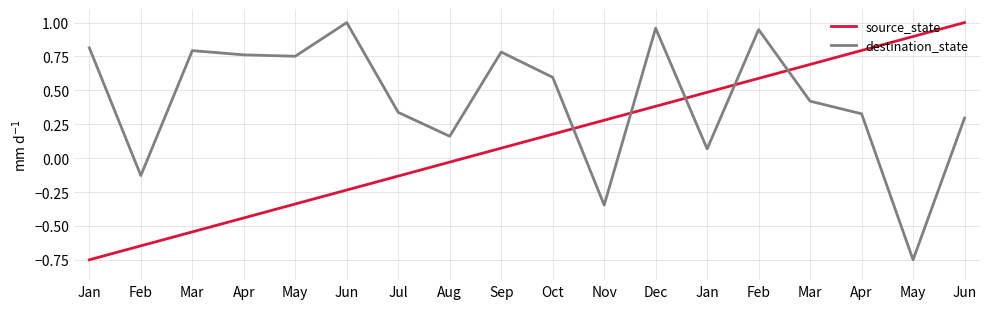

Reading right to left, what are all the values shown in this chart?

source_state: Jun=1.0	May=0.9	Apr=0.8	Mar=0.7	Feb=0.6	Jan=0.5	Dec=0.4	Nov=0.3	Oct=0.2	Sep=0.1	Aug=-0.0	Jul=-0.1	Jun=-0.2	May=-0.3	Apr=-0.4	Mar=-0.5	Feb=-0.6	Jan=-0.8
destination_state: Jun=0.3	May=-0.8	Apr=0.3	Mar=0.4	Feb=0.9	Jan=0.1	Dec=1.0	Nov=-0.3	Oct=0.6	Sep=0.8	Aug=0.2	Jul=0.3	Jun=1.0	May=0.8	Apr=0.8	Mar=0.8	Feb=-0.1	Jan=0.8